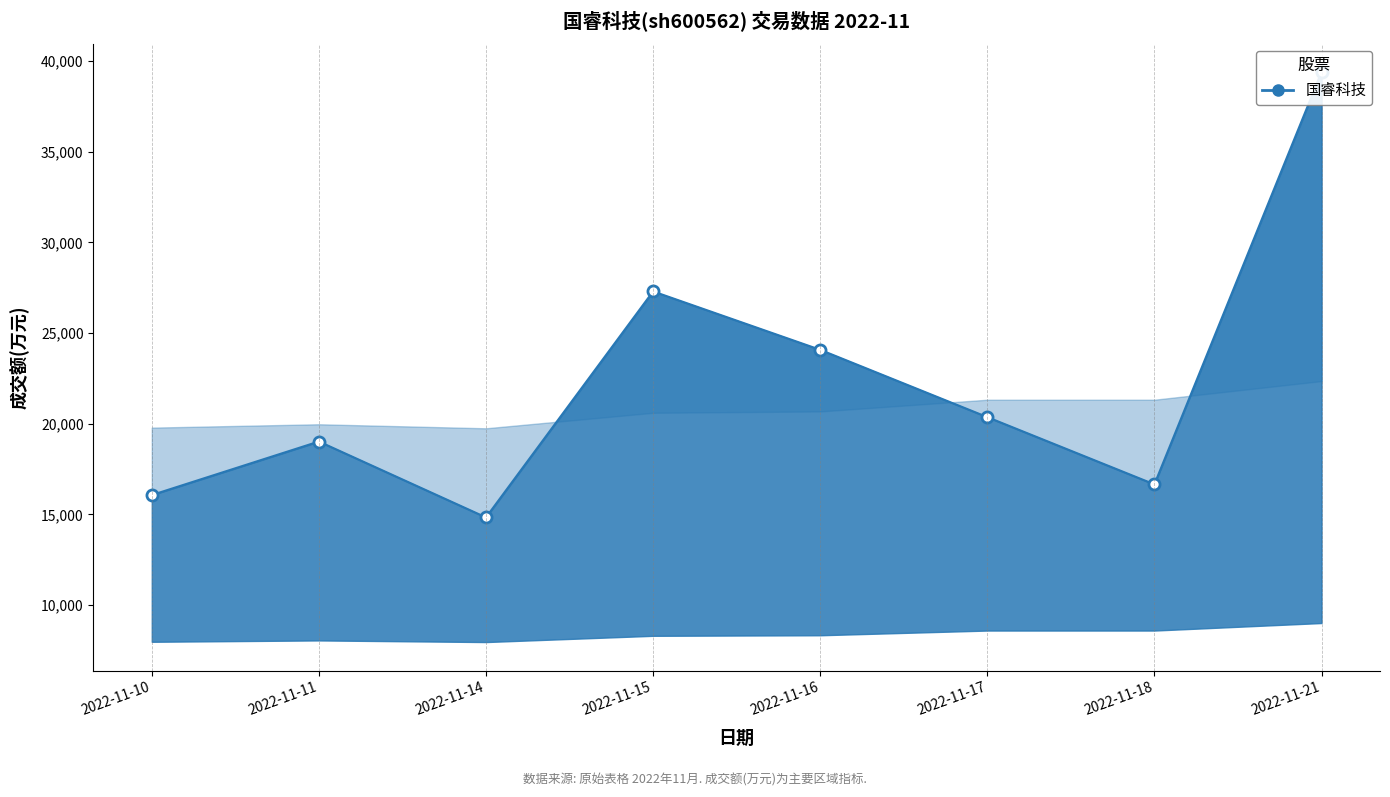

List the labels in order of 换手率 value, largest first.

2022-11-21, 2022-11-15, 2022-11-16, 2022-11-17, 2022-11-11, 2022-11-10, 2022-11-18, 2022-11-14